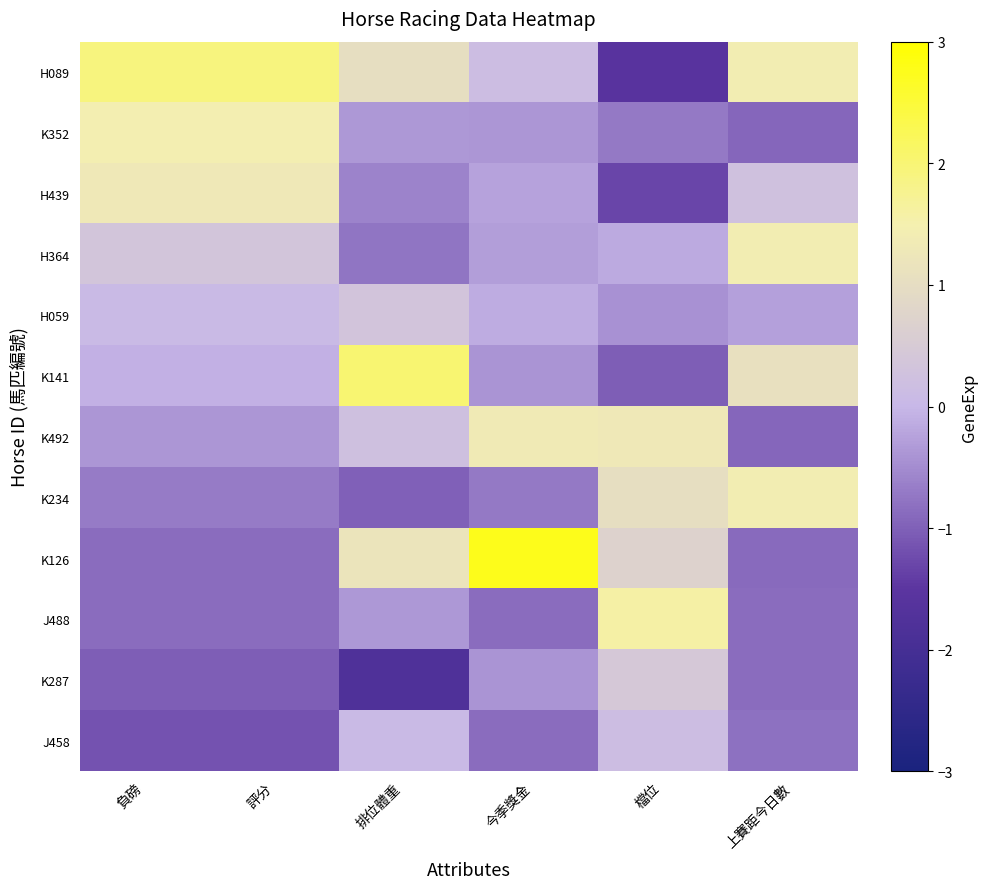

Count the number of categories in the chart.

6